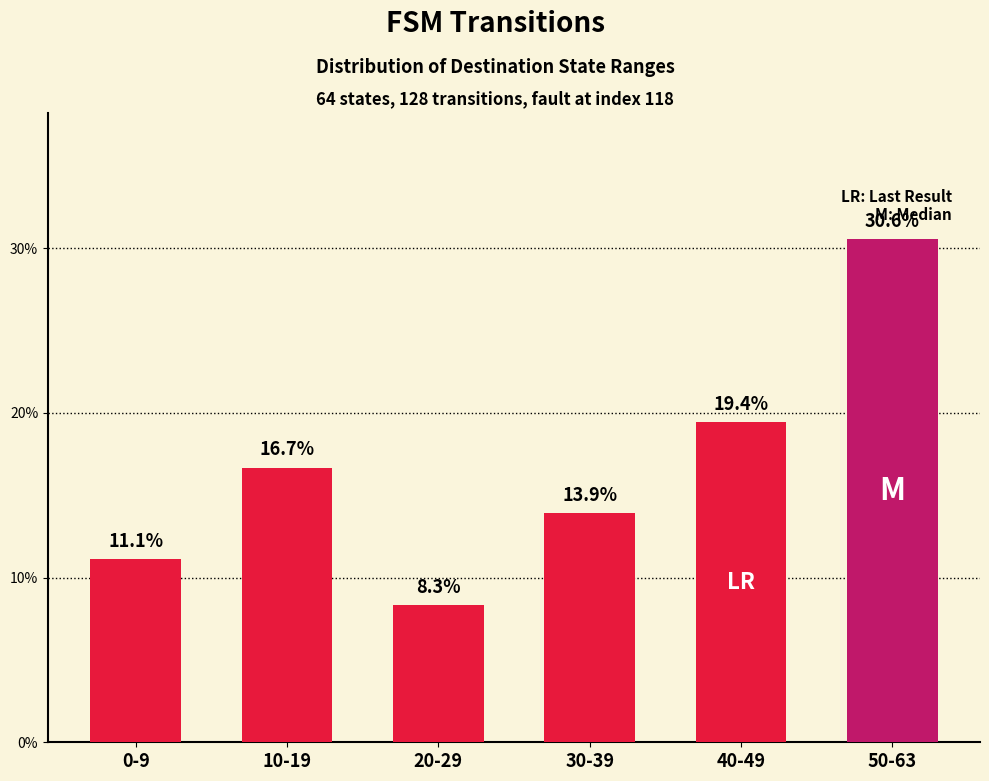

What is the maximum value shown in the chart?

30.6